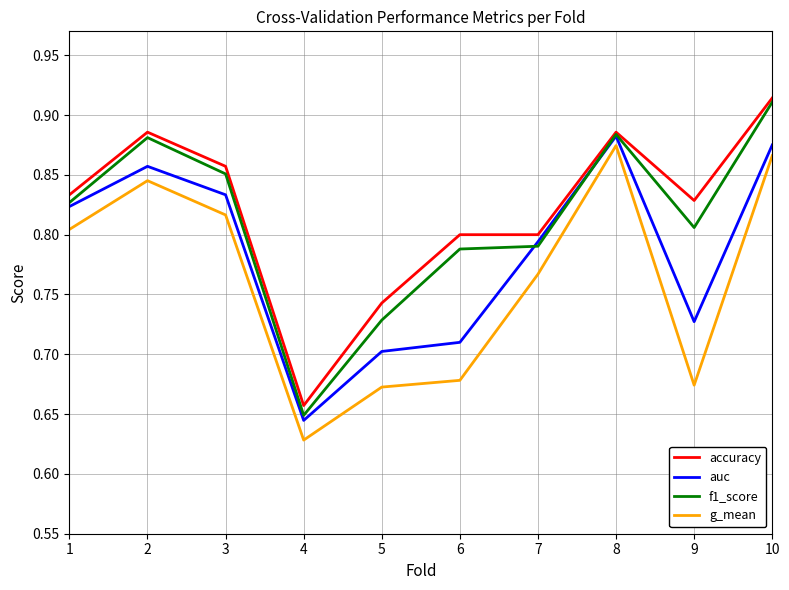

True or false: accuracy and g_mean intersect in this chart.

False